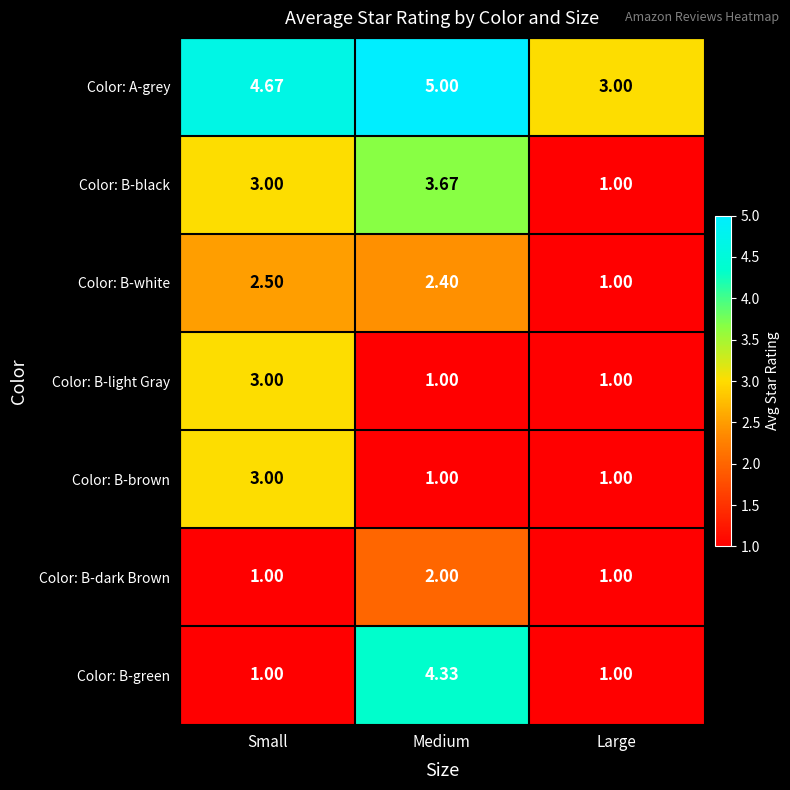

List the labels in order of Color: B-white value, smallest first.

Large, Medium, Small